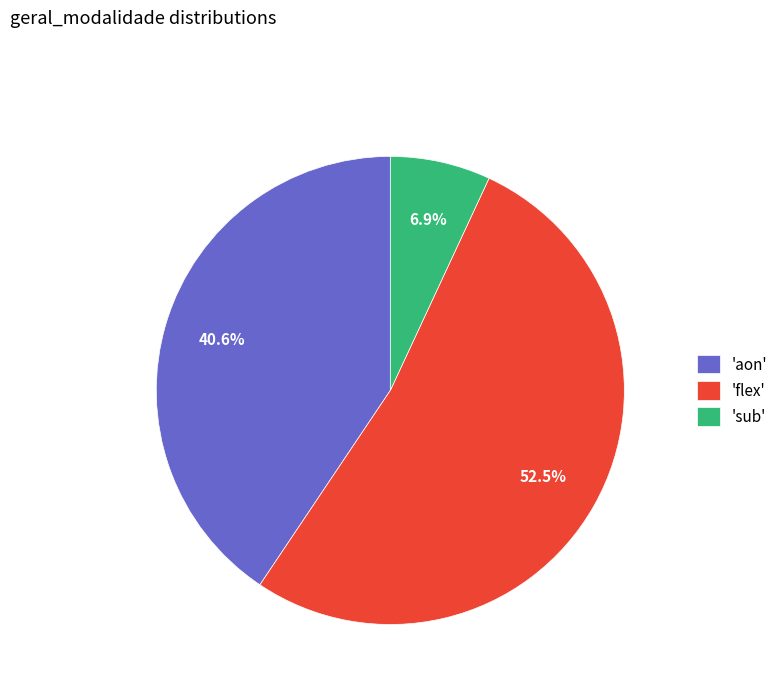

Is 'flex' the majority of the pie?

Yes